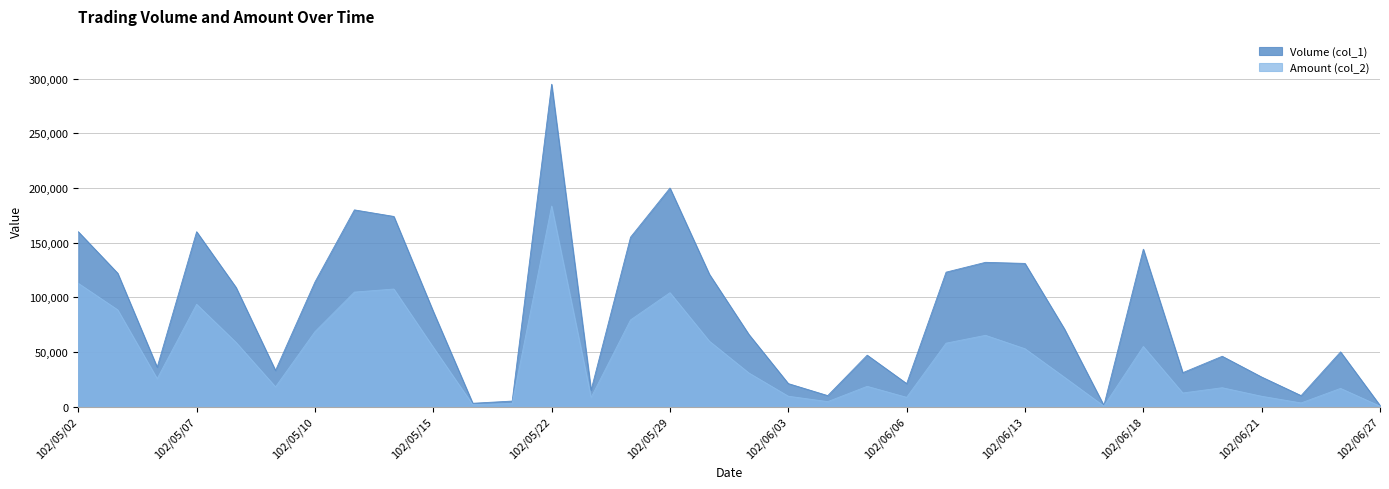

What is the value of the Volume (col_1) point at the 18th from the left?

66000